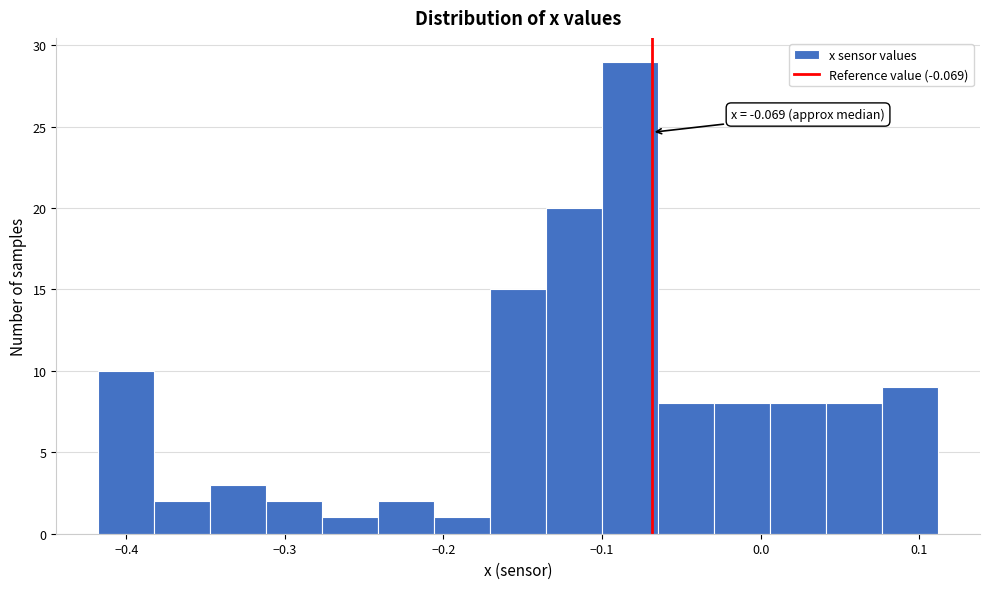

Read against the x-axis, roughly where is the centre of the tallest bar?

-0.08